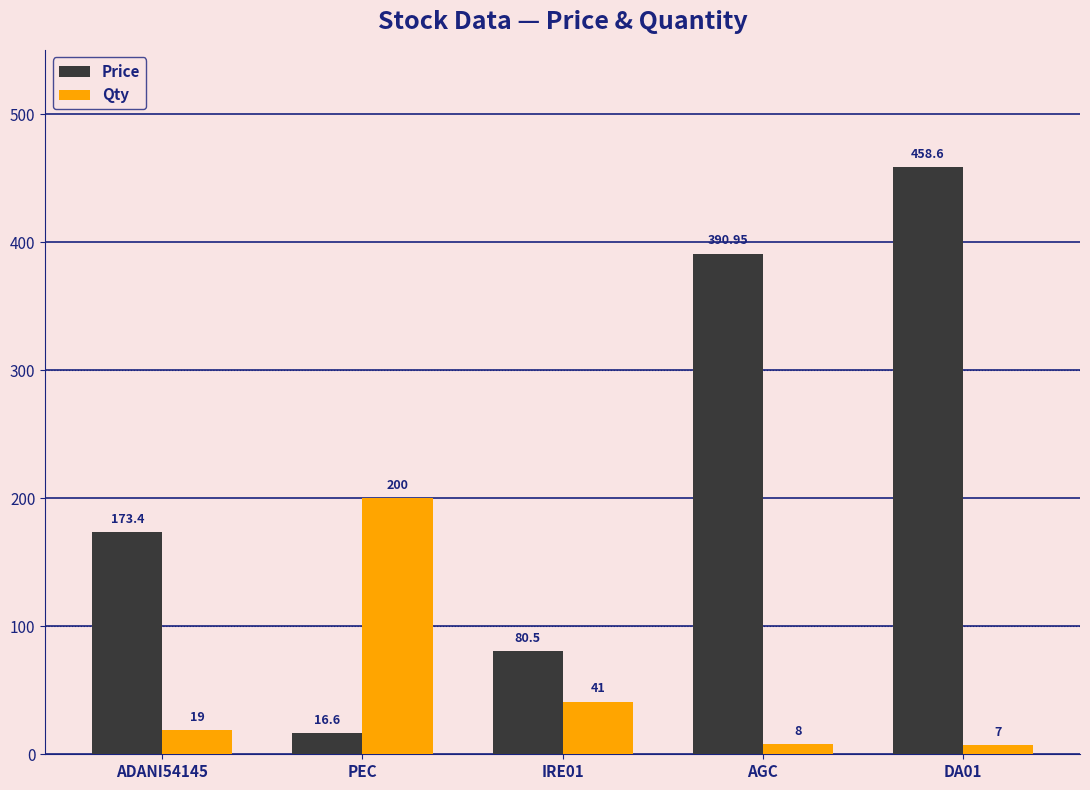

What is the difference between the Qty values at AGC and PEC?

192.0